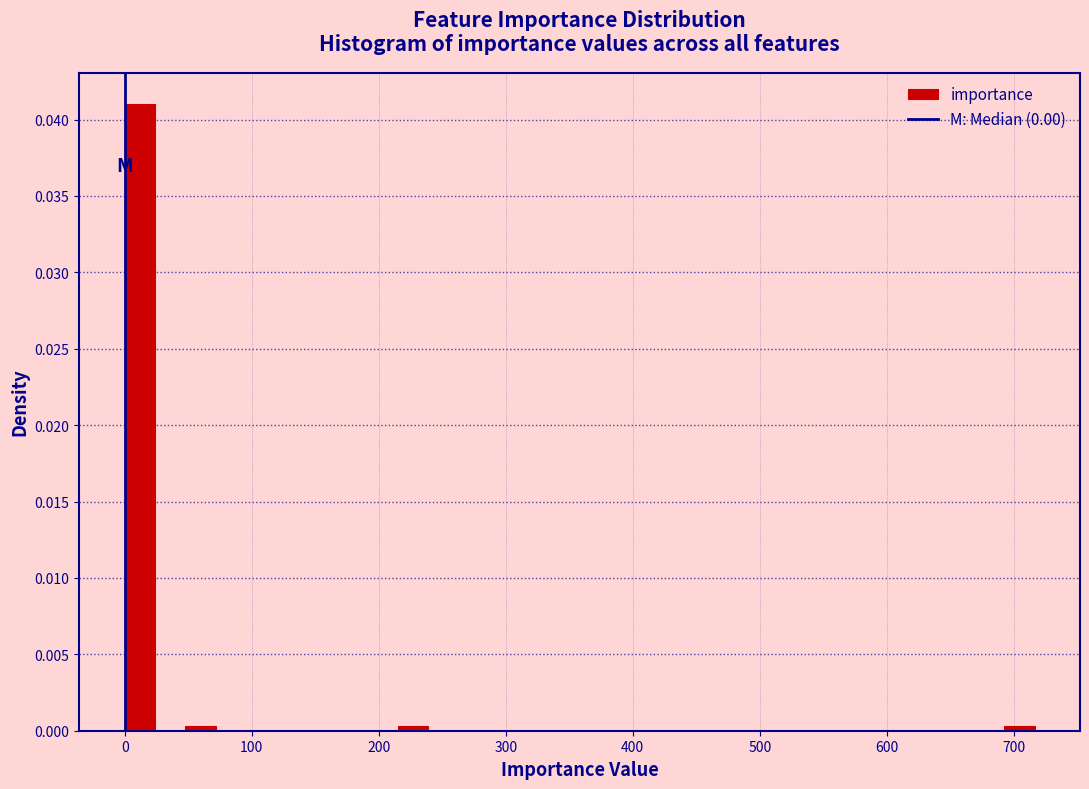

Around what value on the x-axis is the tallest bar? Give the approximate position of its centre, as read against the axis.

10